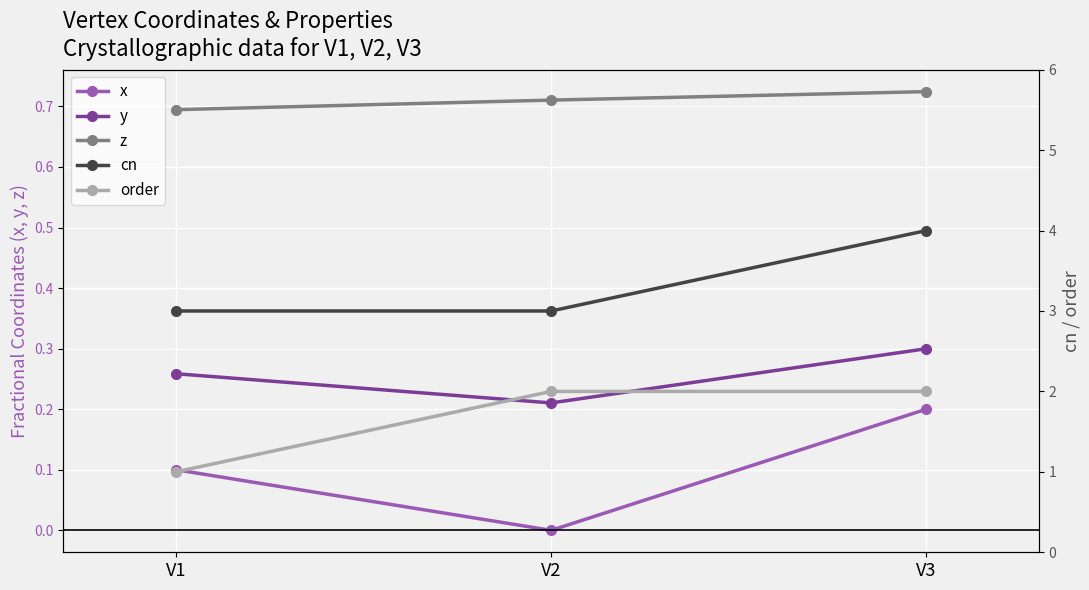

What is the sum of the x values at V2 and V1?

0.1